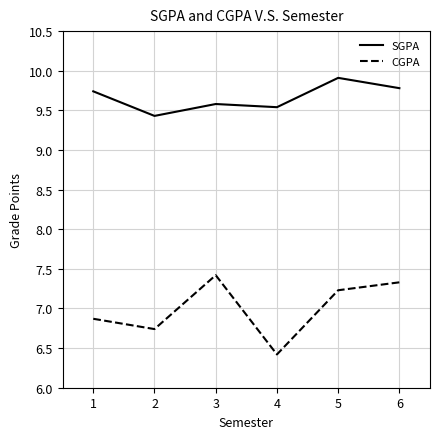

Which series has the largest total across all categories?

SGPA